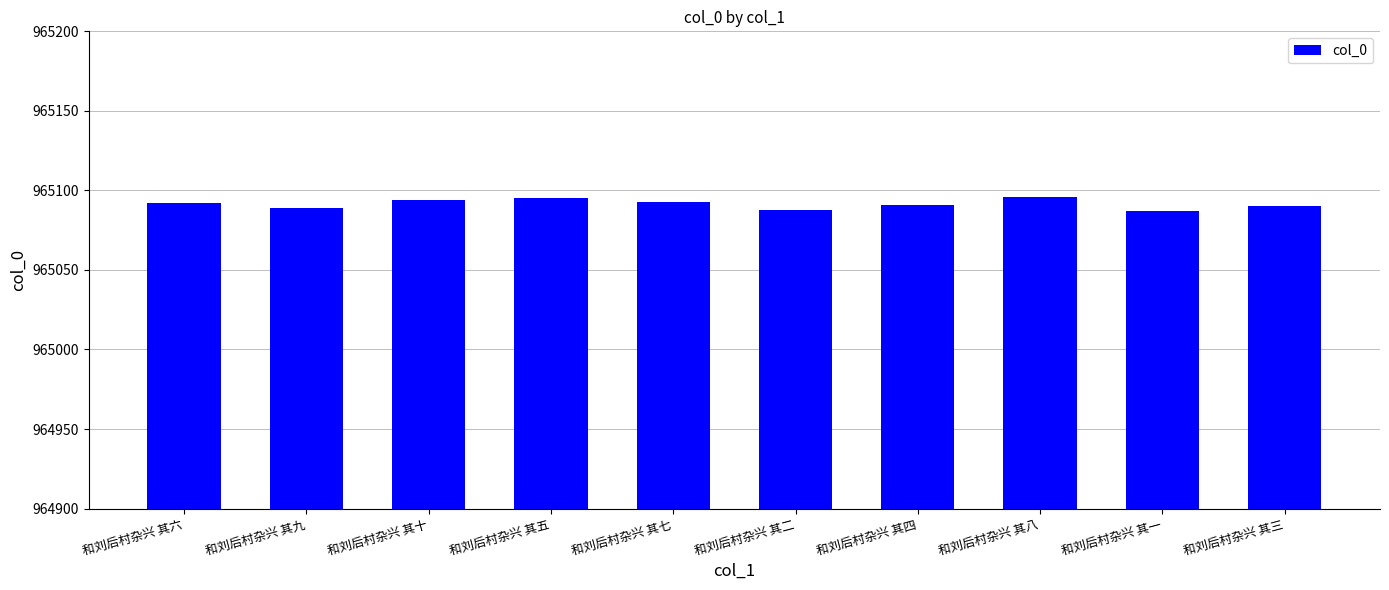

Is it true that the value at 和刘后村杂兴 其九 is 1544981?

False